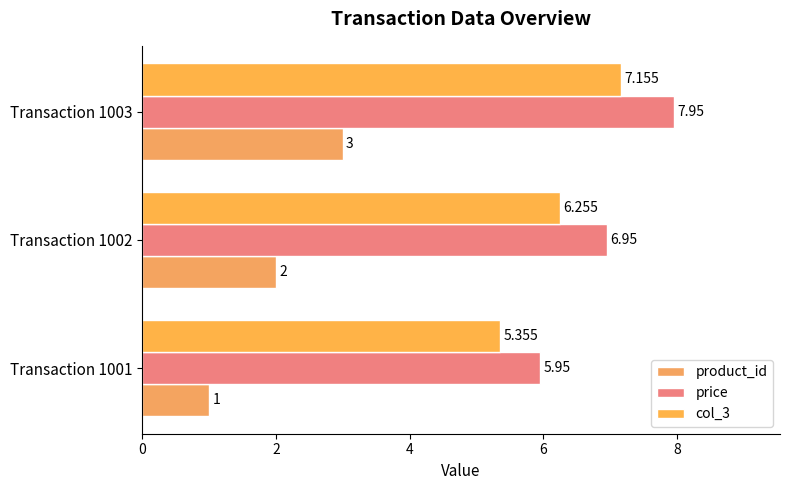

Rank the series by their maximum value, from lowest to highest.

product_id, col_3, price